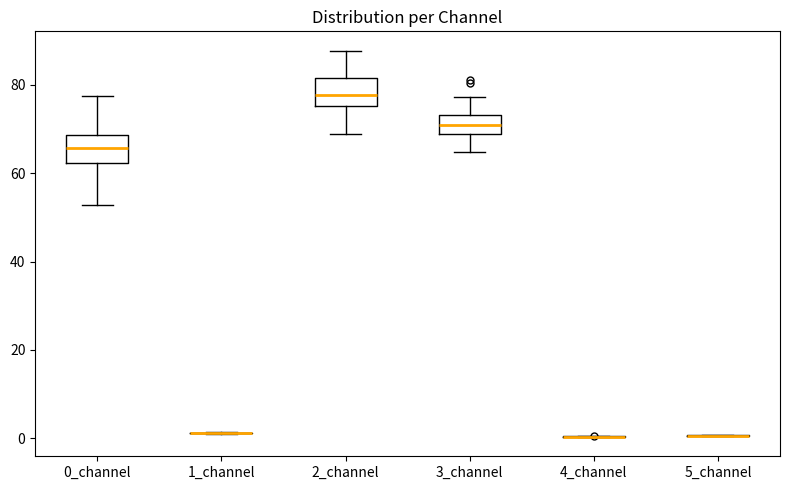

Reading left to right, read every box against the y-axis: the position of its median line, the range the box covers, and the ends of its whiskers. The values are not printed on the chart, so give them approximately, as read against the axis.

0_channel: median 66, box 62 to 68, whiskers 52 to 78
1_channel: box collapsed to a line at 2, whiskers 0 to 2
2_channel: median 78, box 76 to 82, whiskers 68 to 88
3_channel: median 70, box 68 to 74, whiskers 64 to 78
4_channel: box collapsed to a line at 0, whiskers 0 to 0
5_channel: box collapsed to a line at 0, whiskers 0 to 0